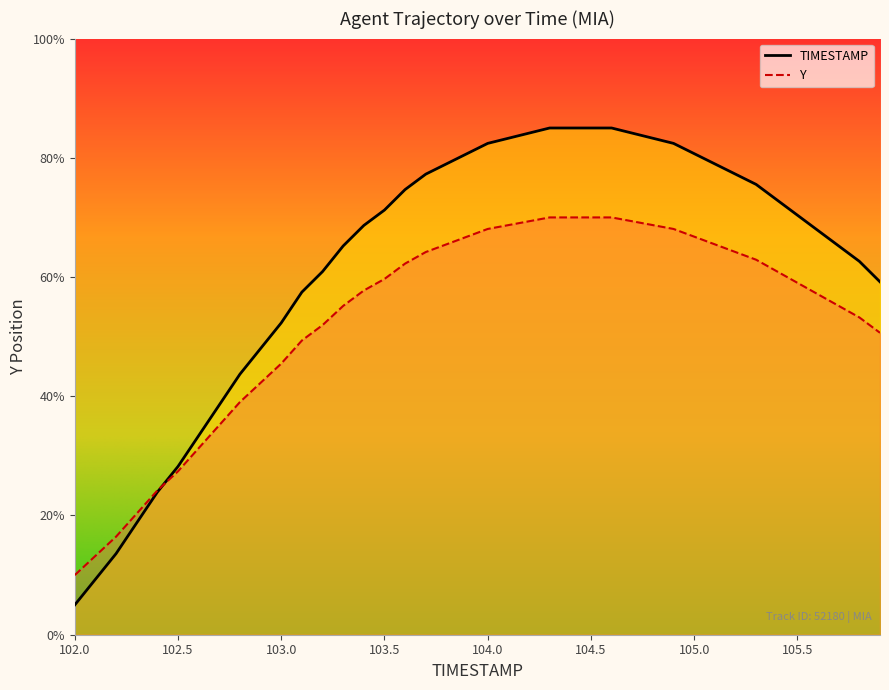

What is the difference between the maximum and minimum values?

0.8